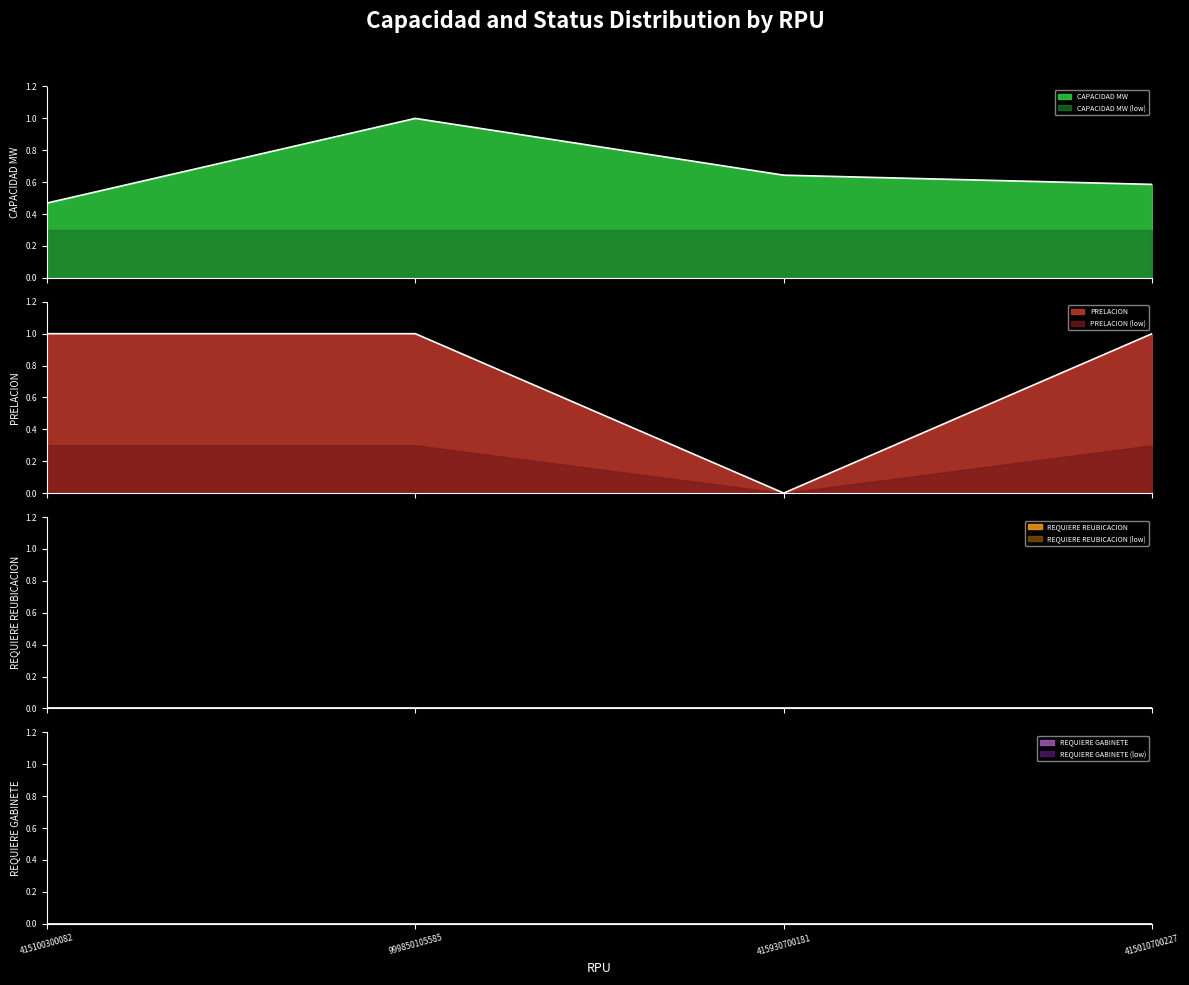

Rank the categories by CAPACIDAD MW value from highest to lowest.

999850105585, 415930700181, 415010700227, 415100300082